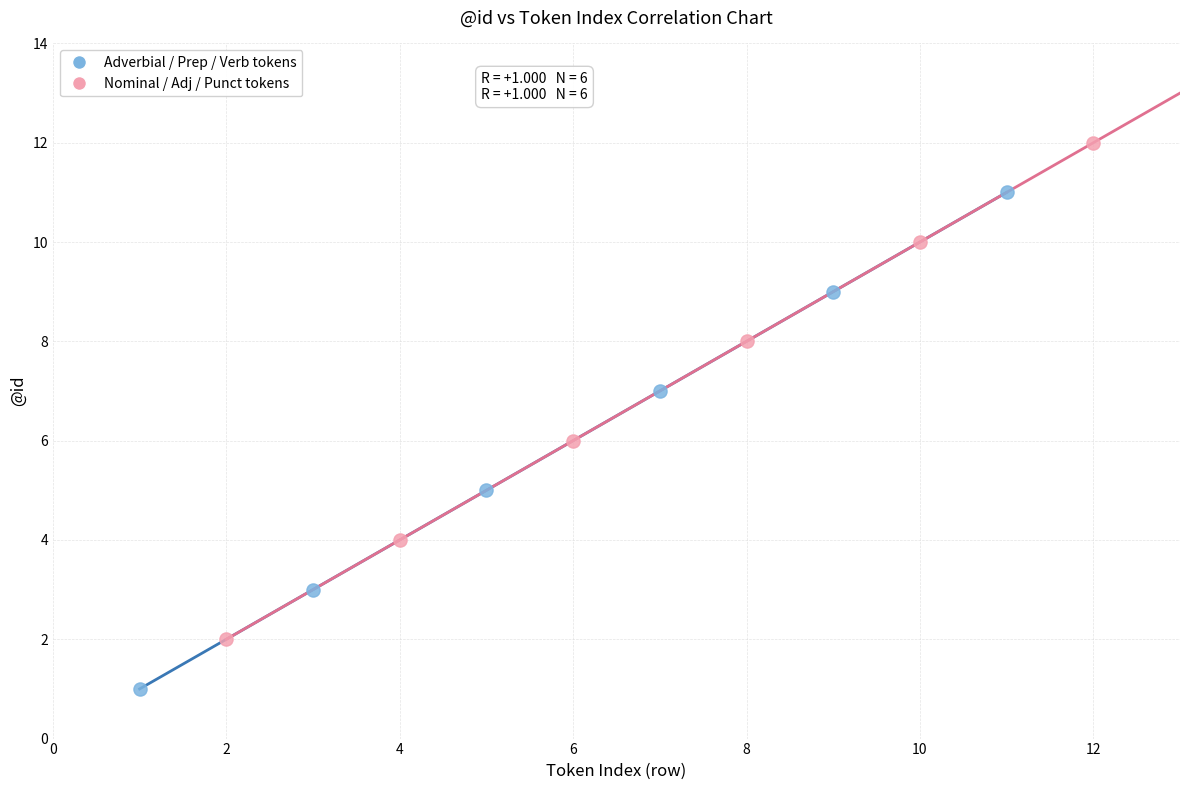

Which series contains the lowest Y value?

Adverbial / Prep / Verb tokens